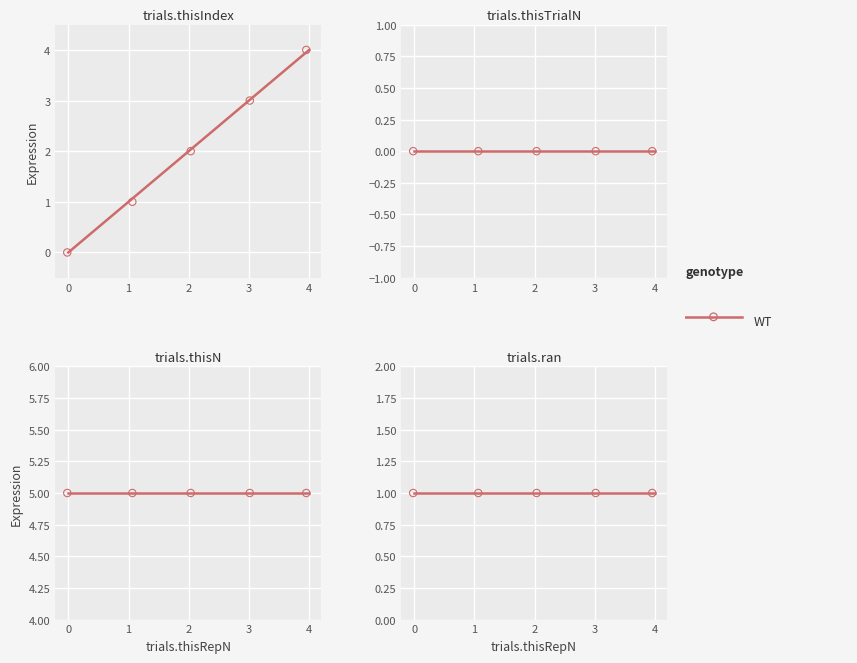

Which series reaches the minimum Y coordinate?

trials.thisIndex